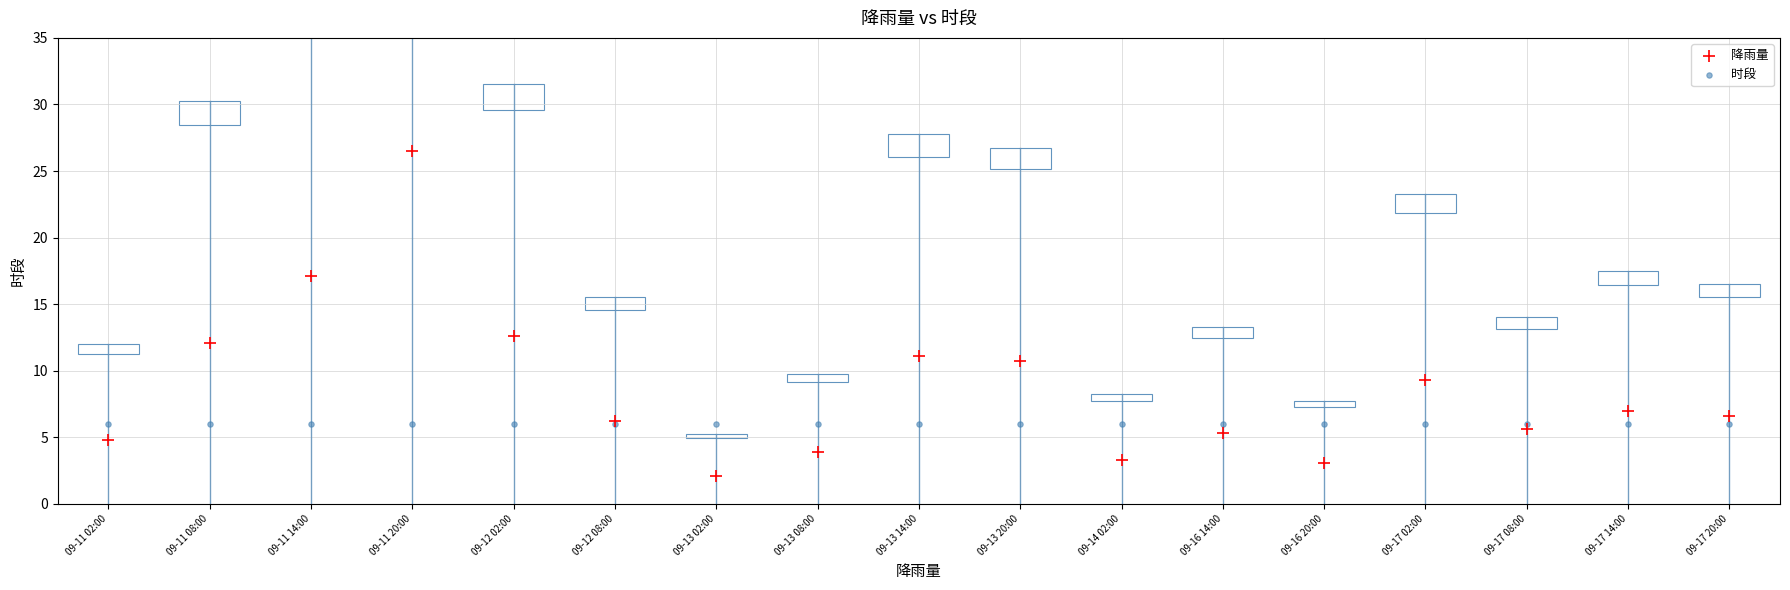

Which series contains the highest Y value?

降雨量